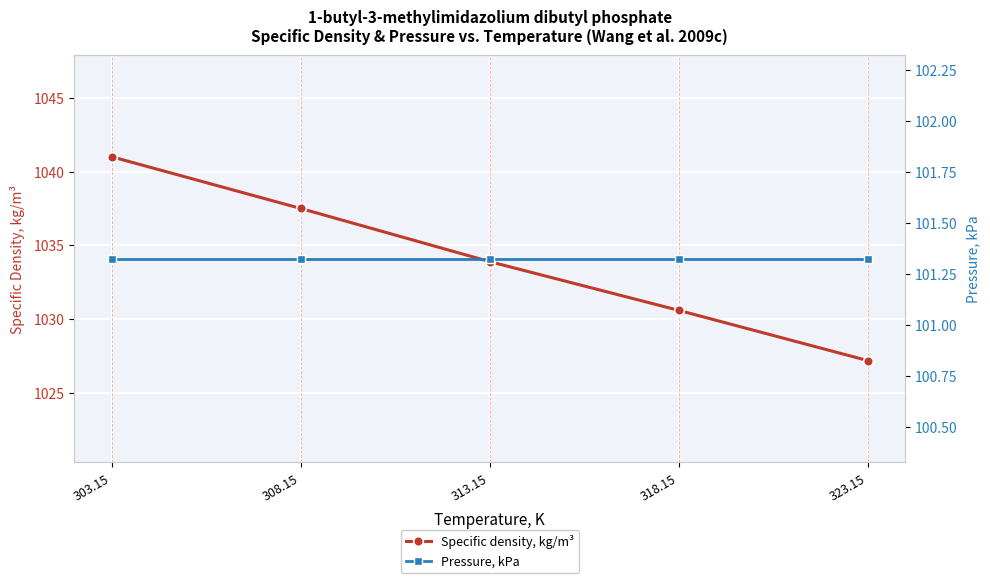

Between 303.15 and 323.15, which is larger?

303.15